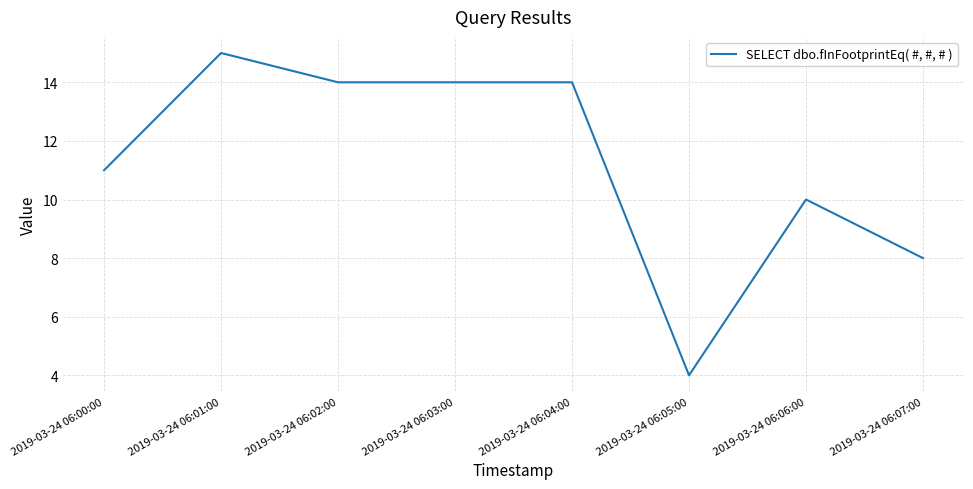

Count the number of data series in this chart.

1